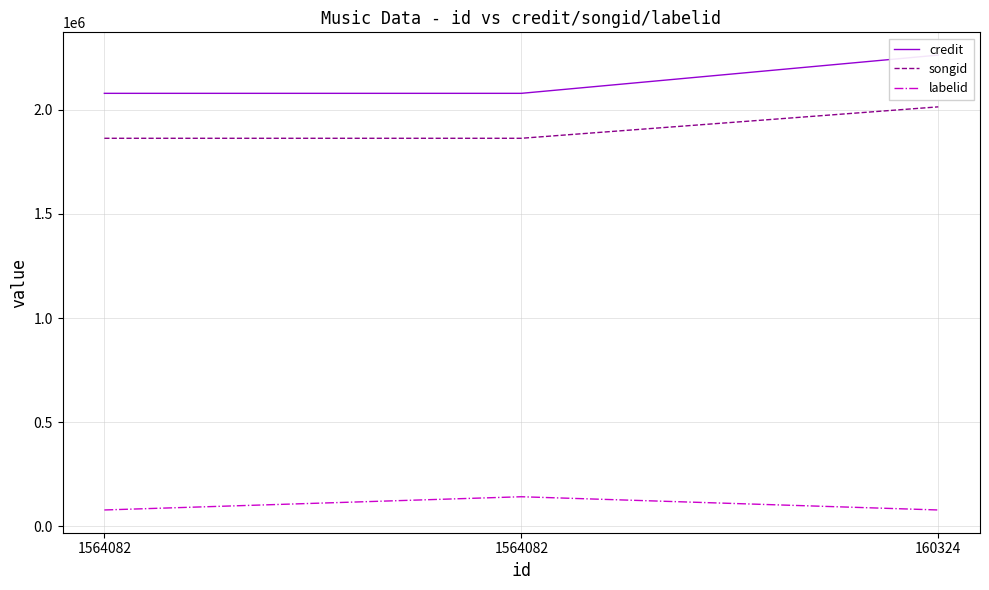

What is the value of the credit point at the 3rd from the left?

2262473